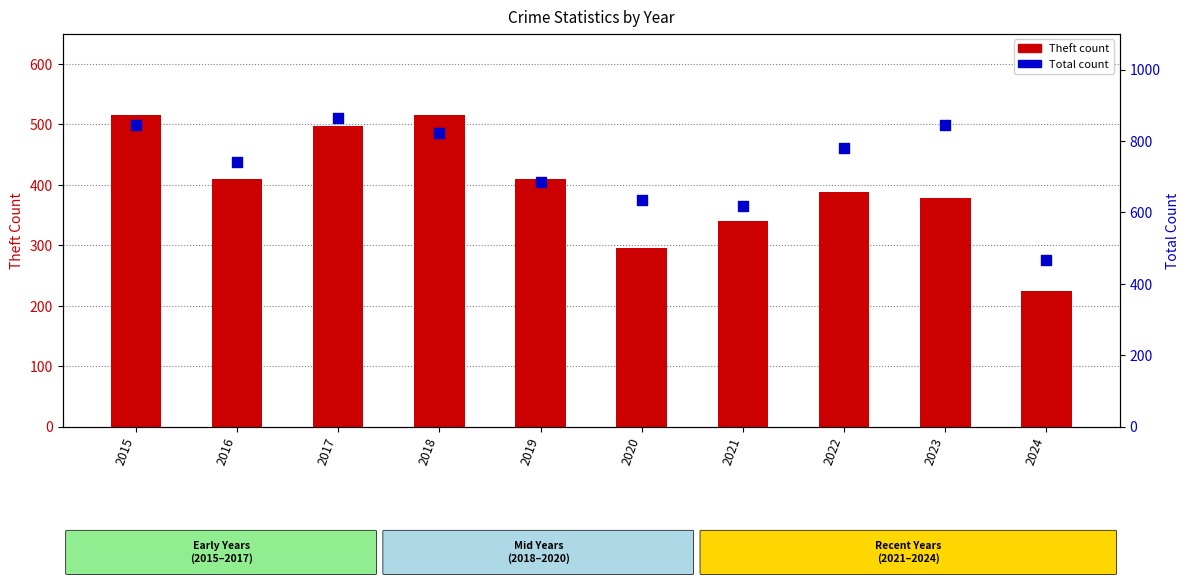

What is the total value across all series at 2021?

959